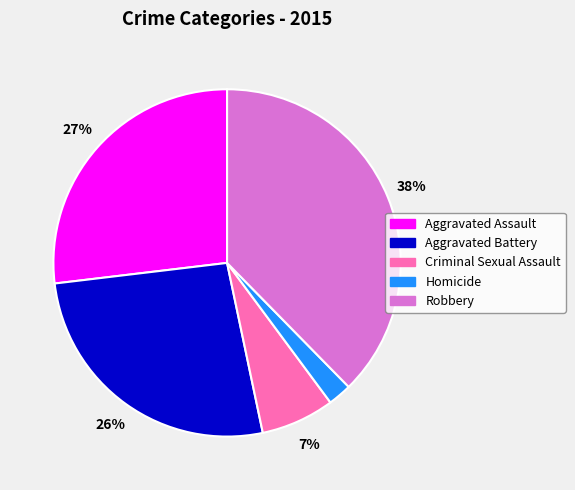

Is there any slice that represents more than half of the pie?

No